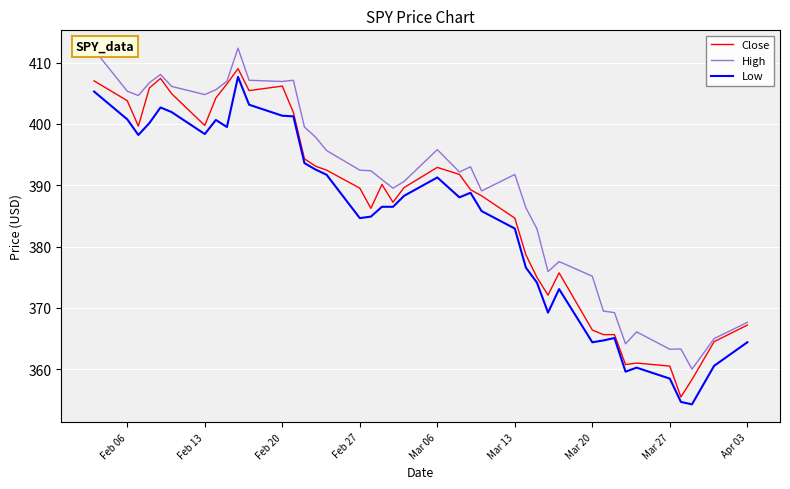

Which series has the largest total across all categories?

High